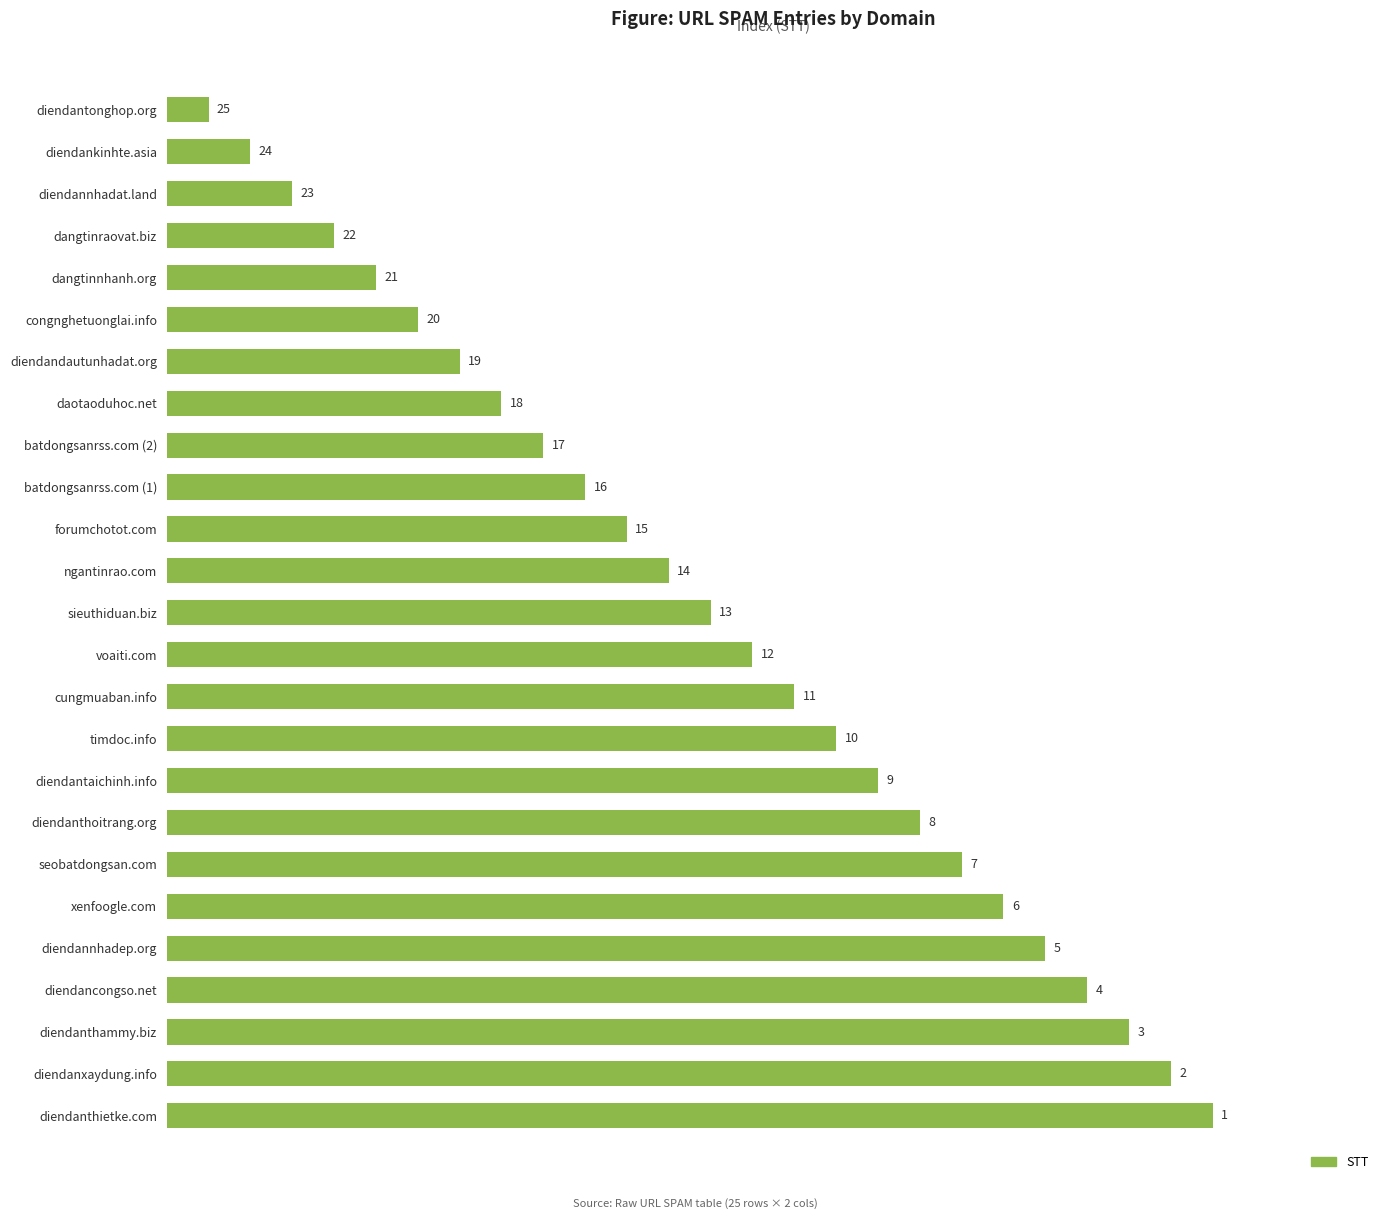

How many values are below 13?

12